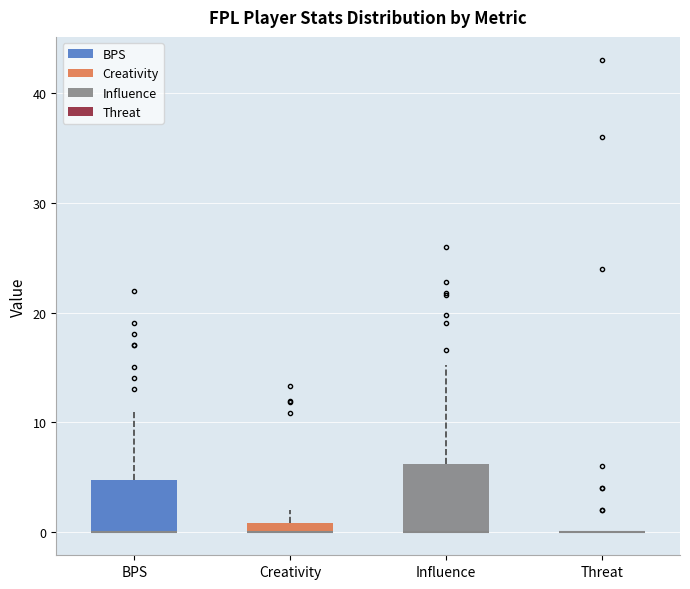

Where is the lower edge of the box for BPS on the y-axis? The values are not printed on the chart, so give them approximately, as read against the axis.

0